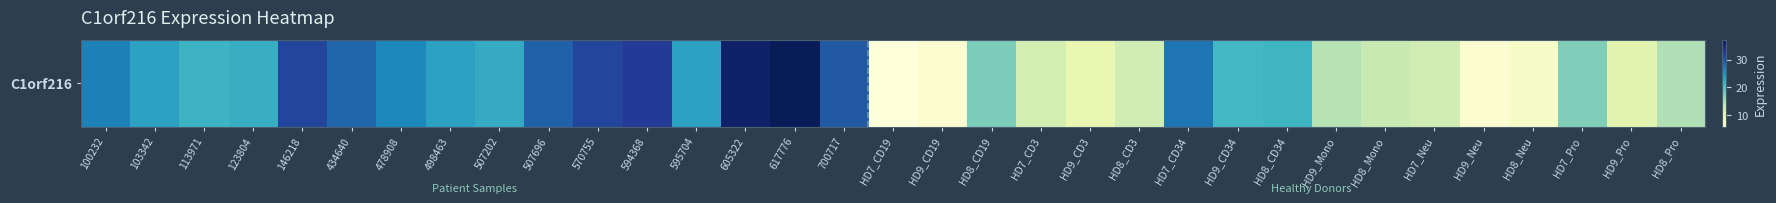

Count the number of data series in this chart.

1